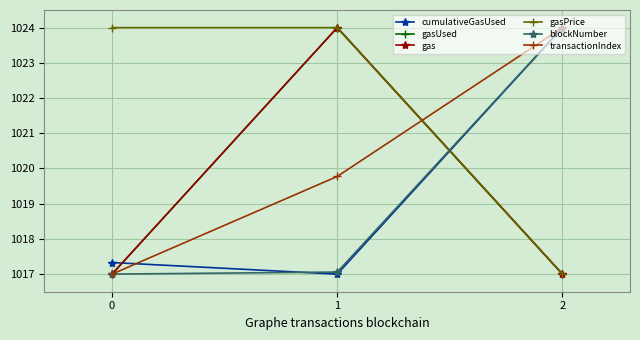

Is this an area chart (filled region under the line)?

No